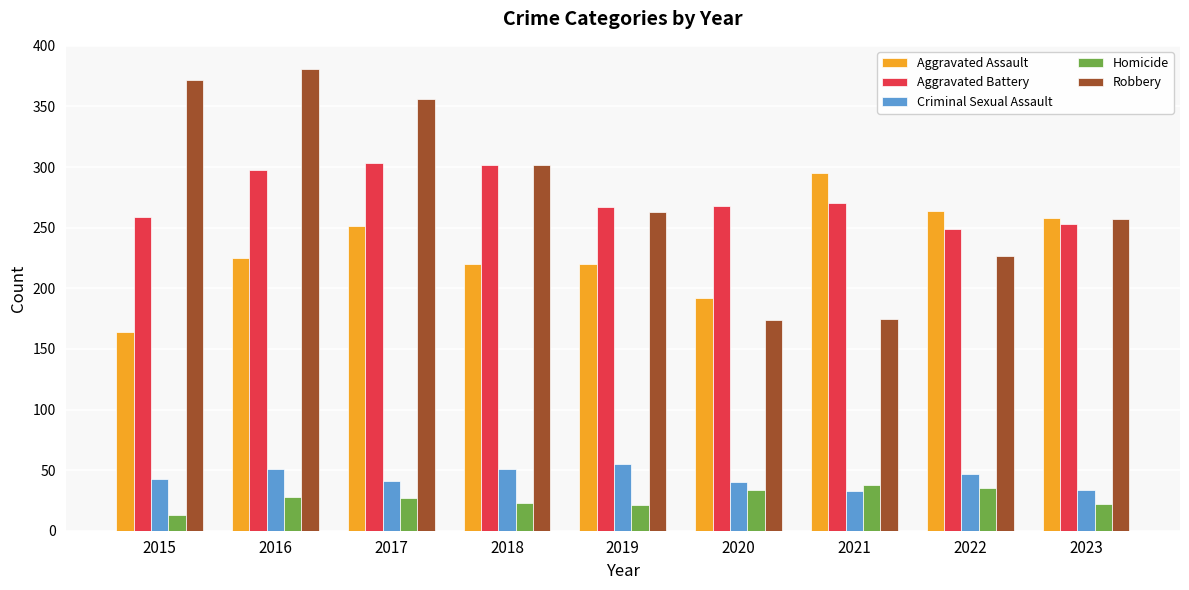

At 2019, list the series in order from smallest to largest.

Homicide, Criminal Sexual Assault, Aggravated Assault, Robbery, Aggravated Battery